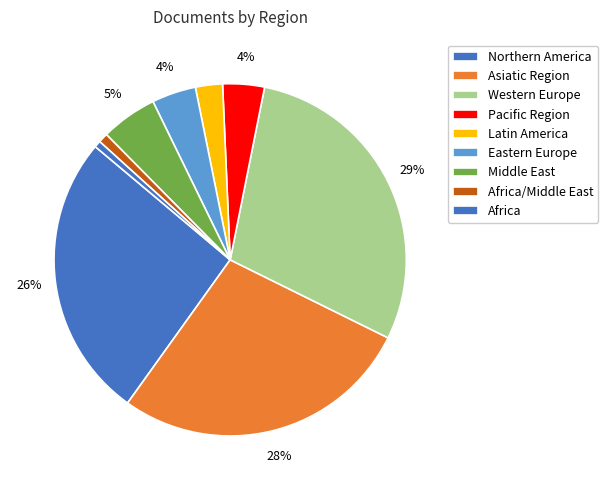

Does any single category account for the majority?

No